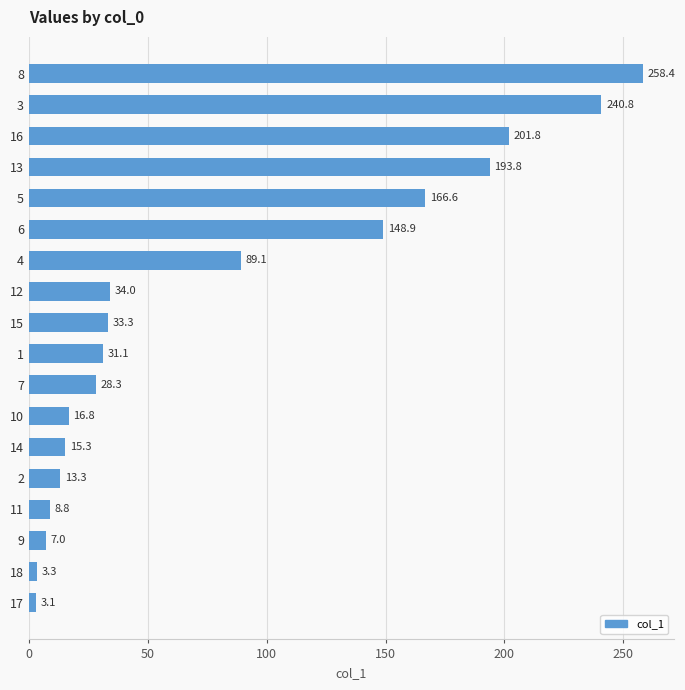

What is the change in value from 16 to 17?

-198.7